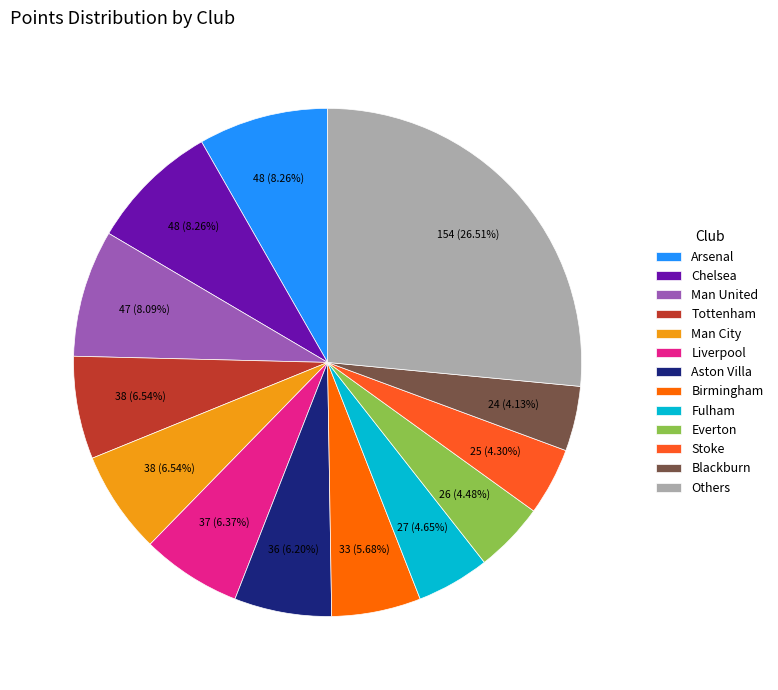

Count the number of slices in the pie.

13